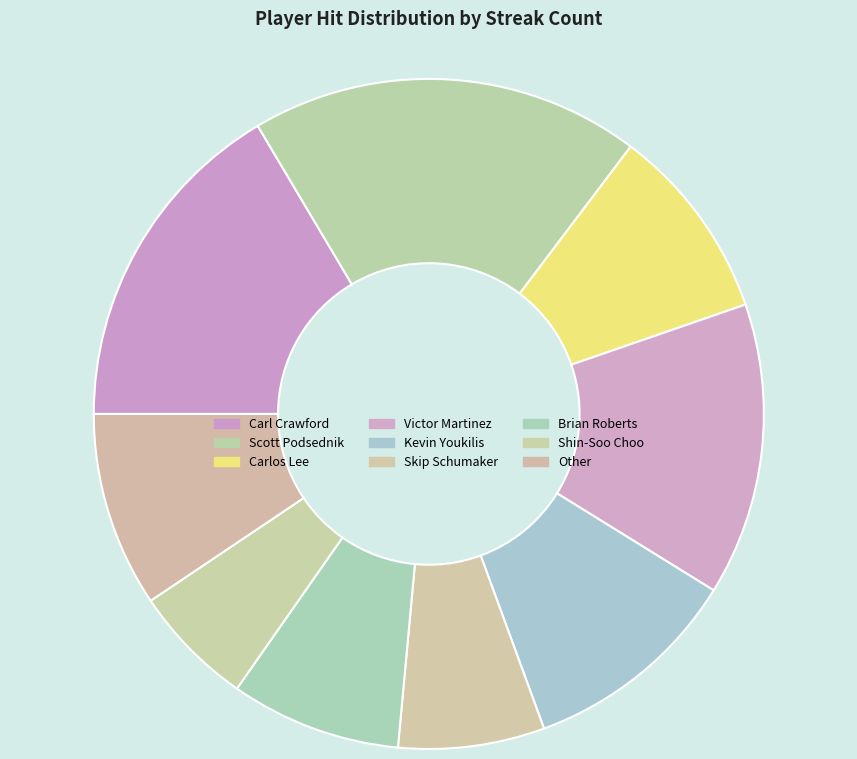

What is the largest slice in the pie chart?

Scott Podsednik